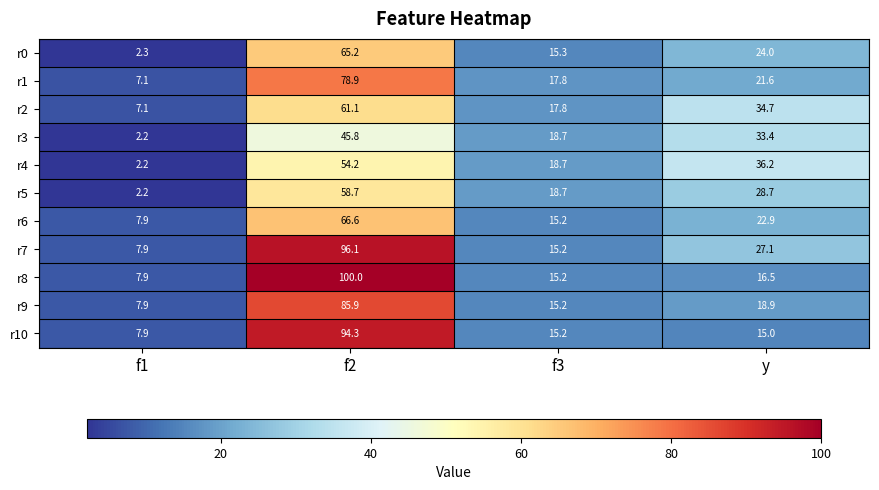

Rank the series by their maximum value, from lowest to highest.

r3, r4, r5, r2, r0, r6, r1, r9, r10, r7, r8